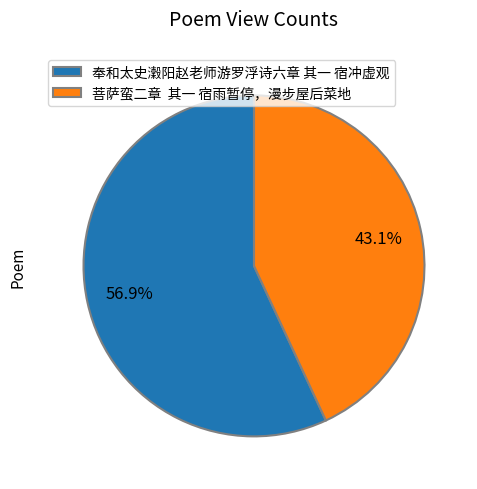

Between 菩萨蛮二章 其一 宿雨暂停，漫步屋后菜地 and 奉和太史瀔阳赵老师游罗浮诗六章 其一 宿冲虚观, which is larger?

奉和太史瀔阳赵老师游罗浮诗六章 其一 宿冲虚观